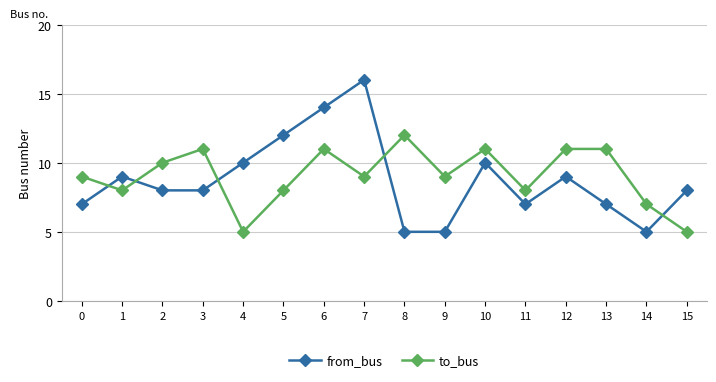

How many intersections are there between from_bus and to_bus?

5